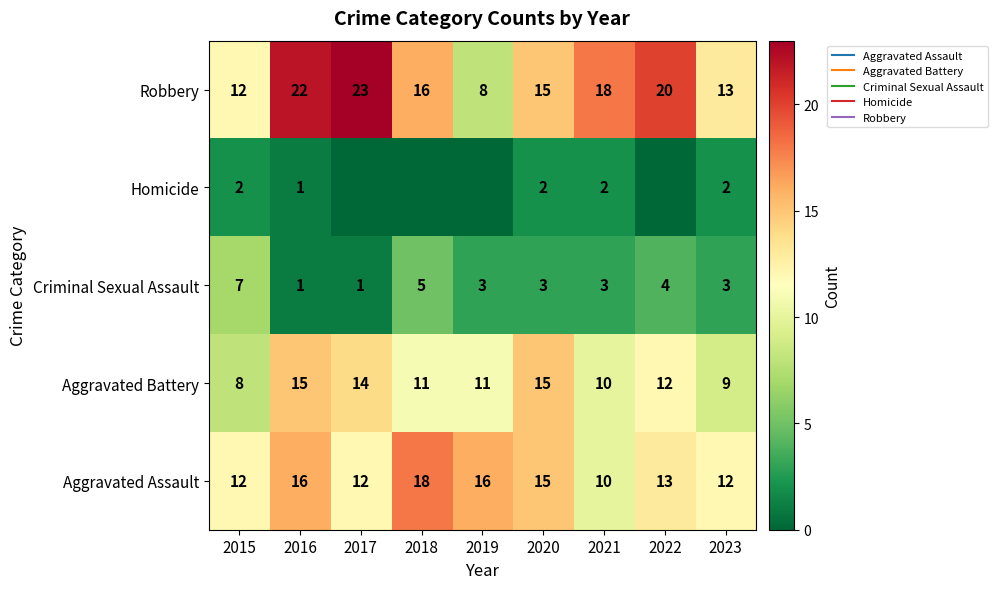

The value of Robbery at 2020 is 15. True or false?

True